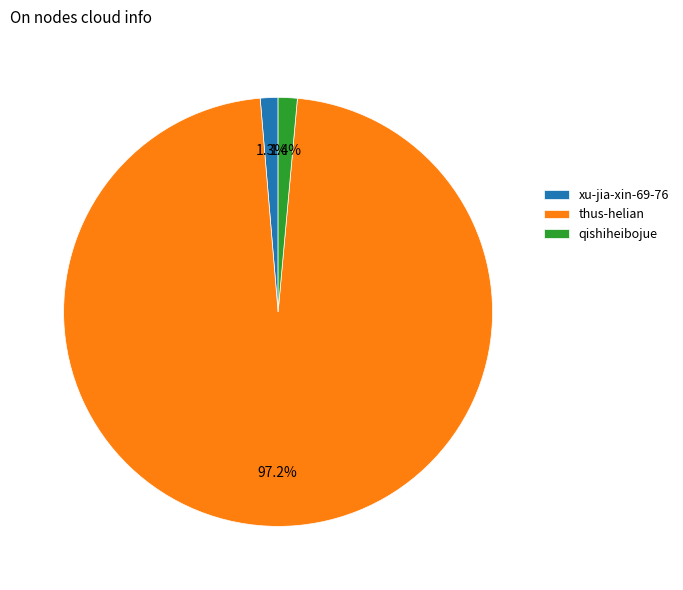

Between xu-jia-xin-69-76 and thus-helian, which is larger?

thus-helian